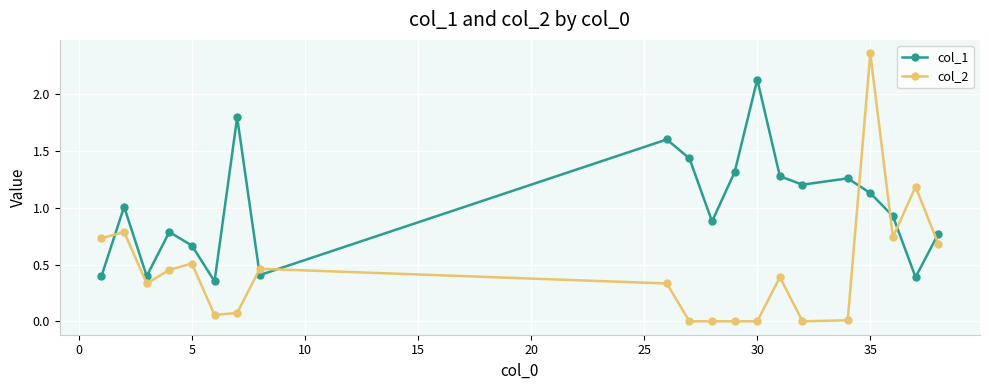

How many data points in col_1 are above 1?

10